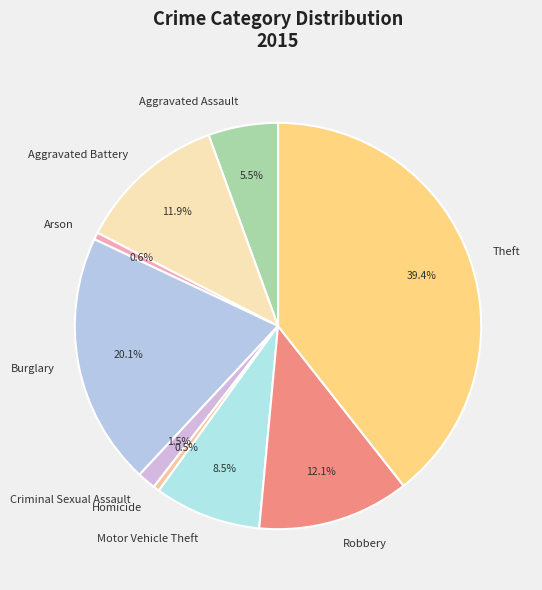

Does Motor Vehicle Theft account for over 50% of the chart?

No